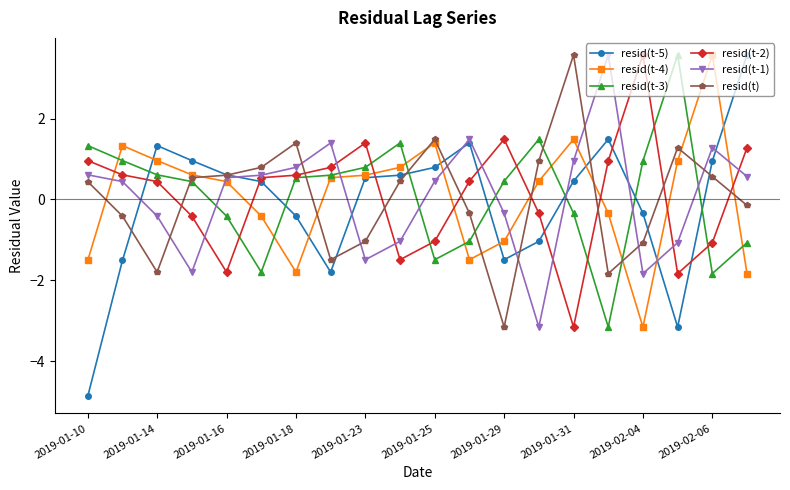

How many times do resid(t-3) and resid(t-5) cross each other?

7